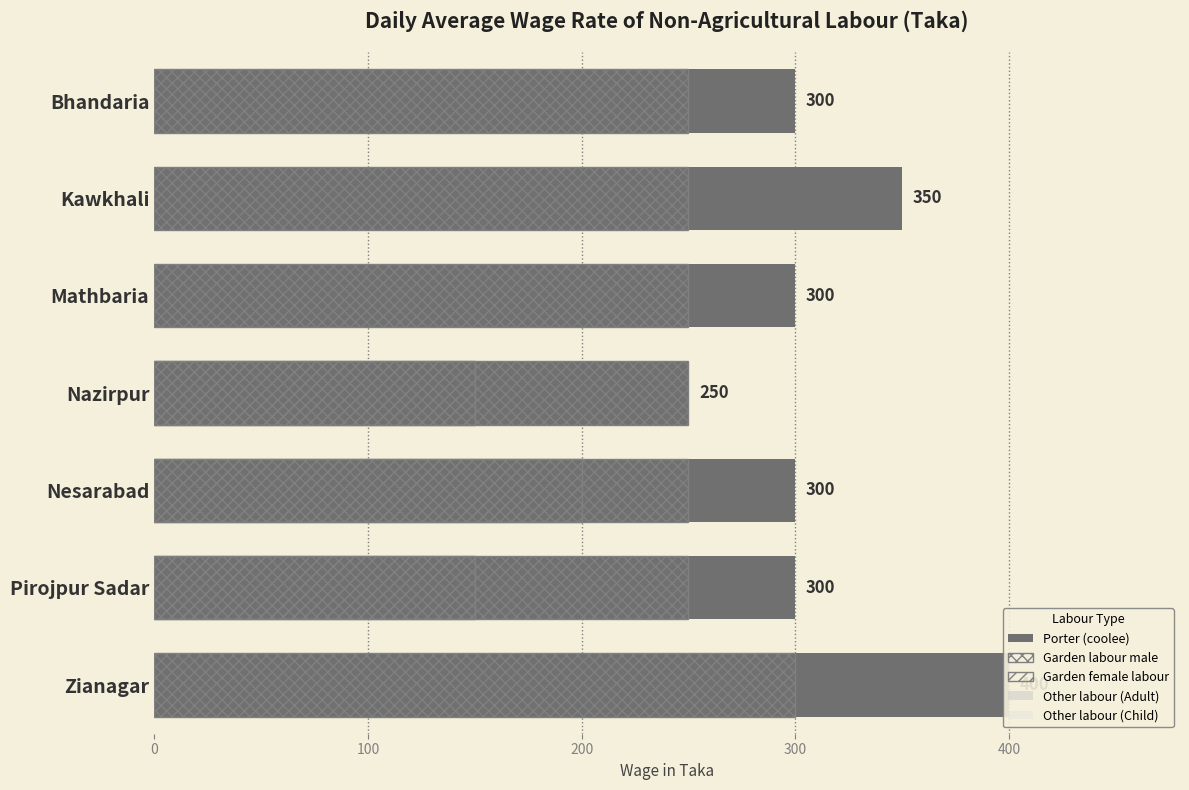

Count the number of categories in the chart.

7